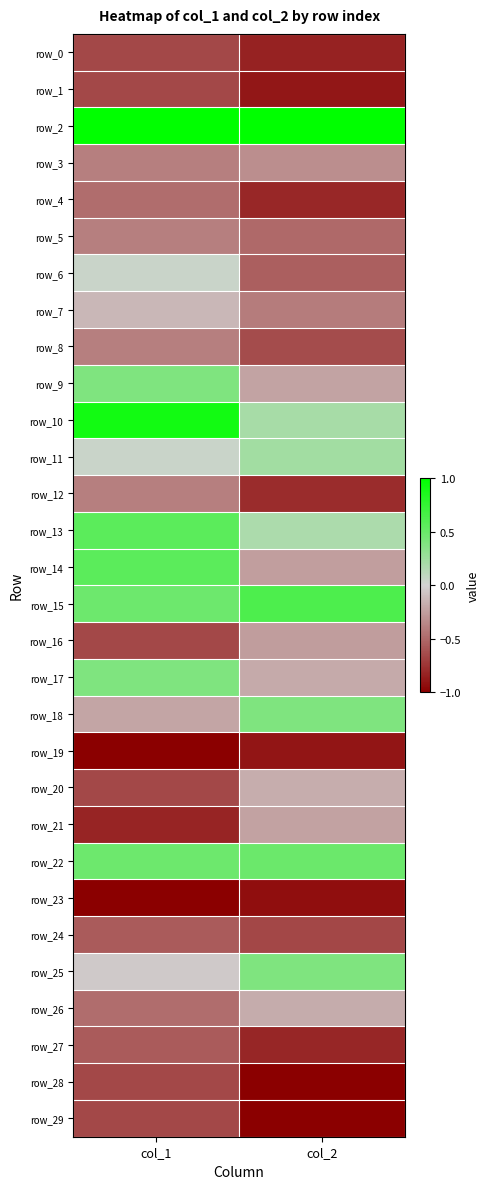

Reading left to right, list all the values displayed in this chart.

row_0: col_1=-0.7	col_2=-0.8
row_1: col_1=-0.7	col_2=-0.9
row_2: col_1=1.0	col_2=1.0
row_3: col_1=-0.4	col_2=-0.3
row_4: col_1=-0.5	col_2=-0.8
row_5: col_1=-0.4	col_2=-0.5
row_6: col_1=0.0	col_2=-0.5
row_7: col_1=-0.1	col_2=-0.4
row_8: col_1=-0.4	col_2=-0.6
row_9: col_1=0.4	col_2=-0.2
row_10: col_1=0.9	col_2=0.2
row_11: col_1=0.0	col_2=0.2
row_12: col_1=-0.4	col_2=-0.8
row_13: col_1=0.6	col_2=0.2
row_14: col_1=0.6	col_2=-0.2
row_15: col_1=0.5	col_2=0.6
row_16: col_1=-0.7	col_2=-0.3
row_17: col_1=0.4	col_2=-0.2
row_18: col_1=-0.2	col_2=0.4
row_19: col_1=-1.0	col_2=-0.9
row_20: col_1=-0.7	col_2=-0.2
row_21: col_1=-0.8	col_2=-0.2
row_22: col_1=0.5	col_2=0.5
row_23: col_1=-1.0	col_2=-0.9
row_24: col_1=-0.6	col_2=-0.7
row_25: col_1=-0.0	col_2=0.4
row_26: col_1=-0.5	col_2=-0.2
row_27: col_1=-0.6	col_2=-0.8
row_28: col_1=-0.7	col_2=-1.0
row_29: col_1=-0.7	col_2=-1.0